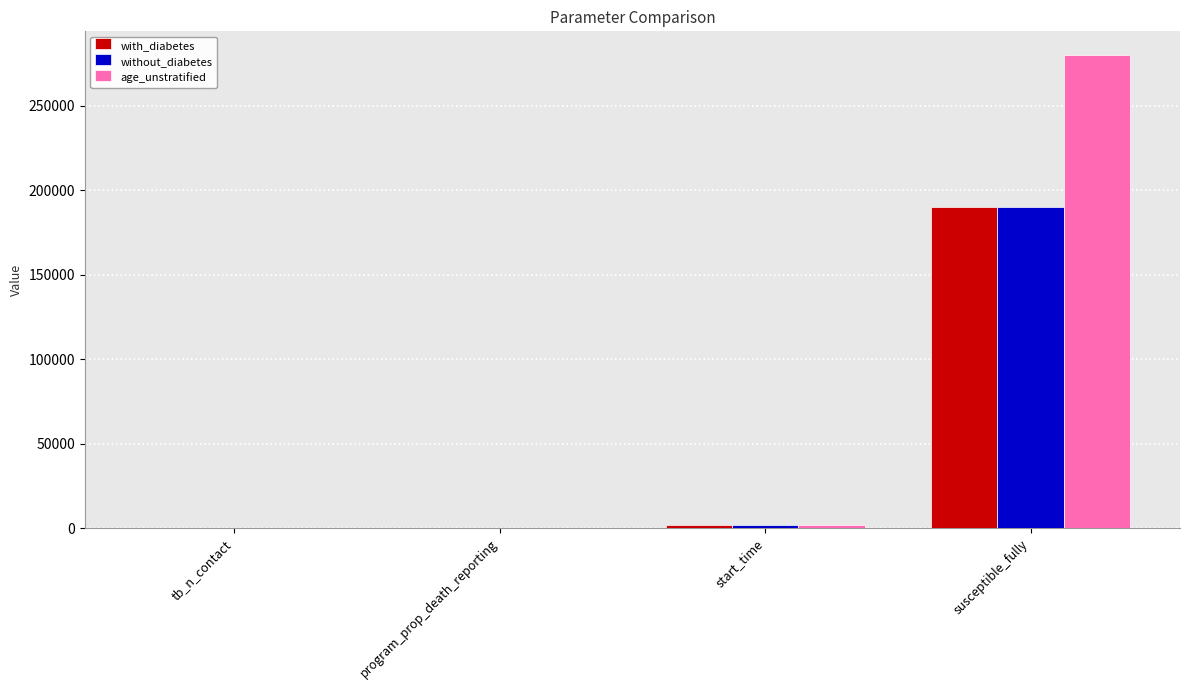

At which label is with_diabetes closest to 95000?

start_time